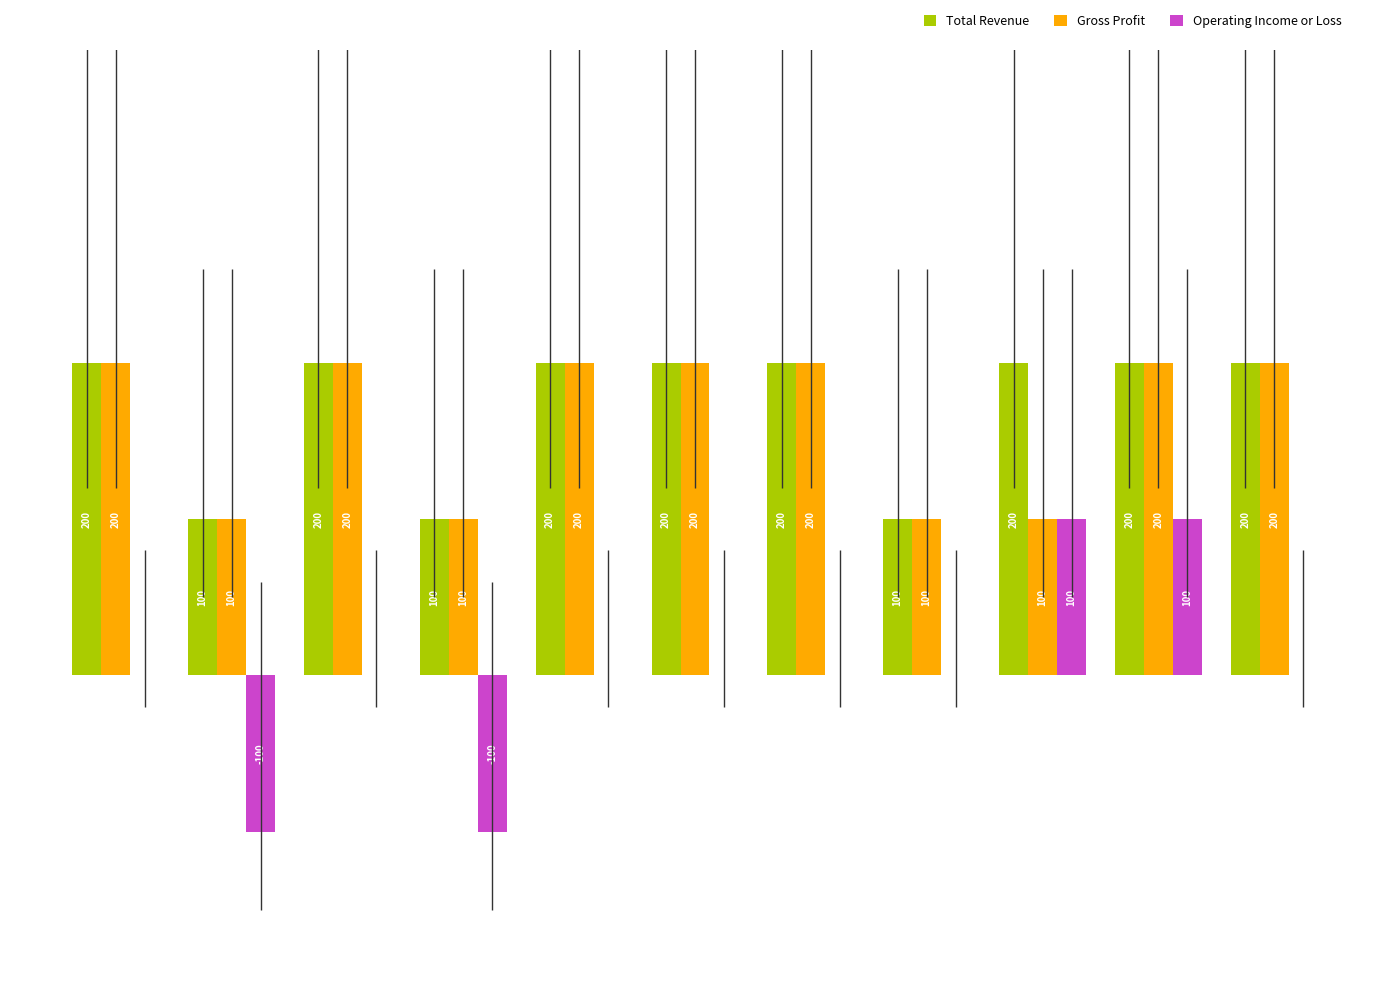

Which series has the largest total across all categories?

Total Revenue